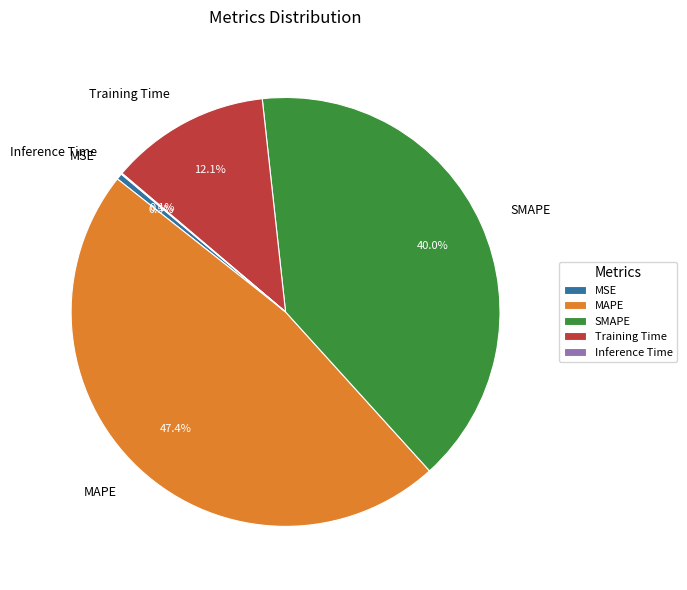

Which slice is the largest?

MAPE